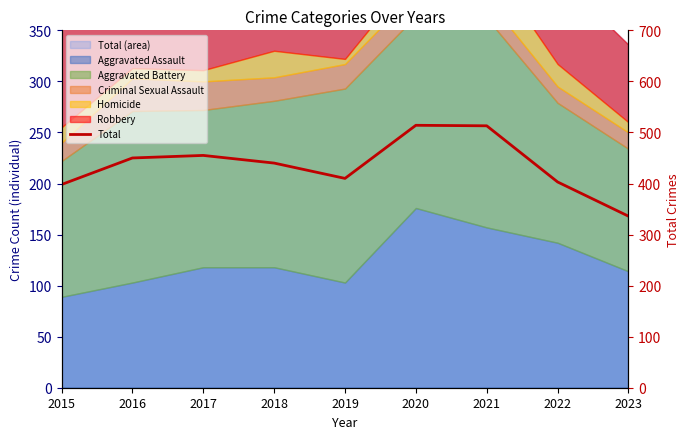

True or false: there are more than 1 points higher than both neighbors.

True